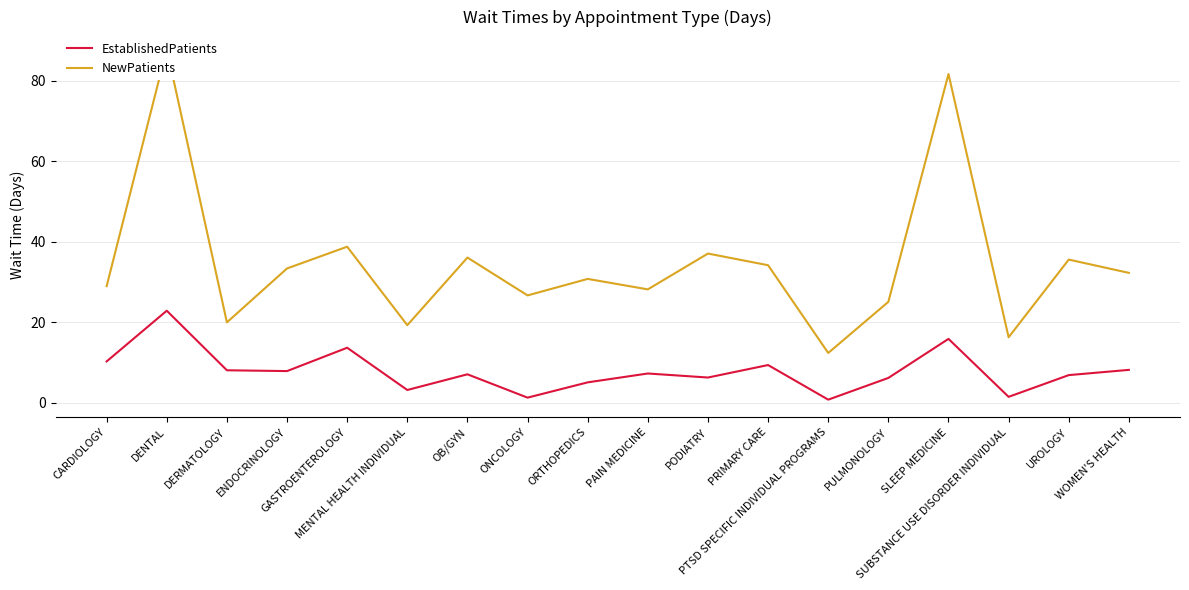

What position from the left is WOMEN'S HEALTH?

18